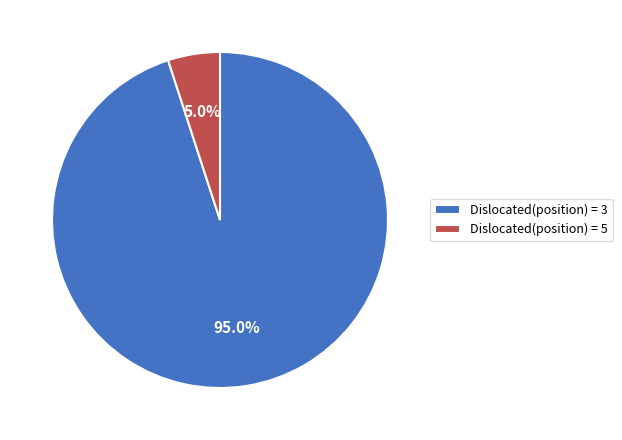

What is the ratio of the value at Dislocated(position) = 3 to the value at Dislocated(position) = 5?

19.0